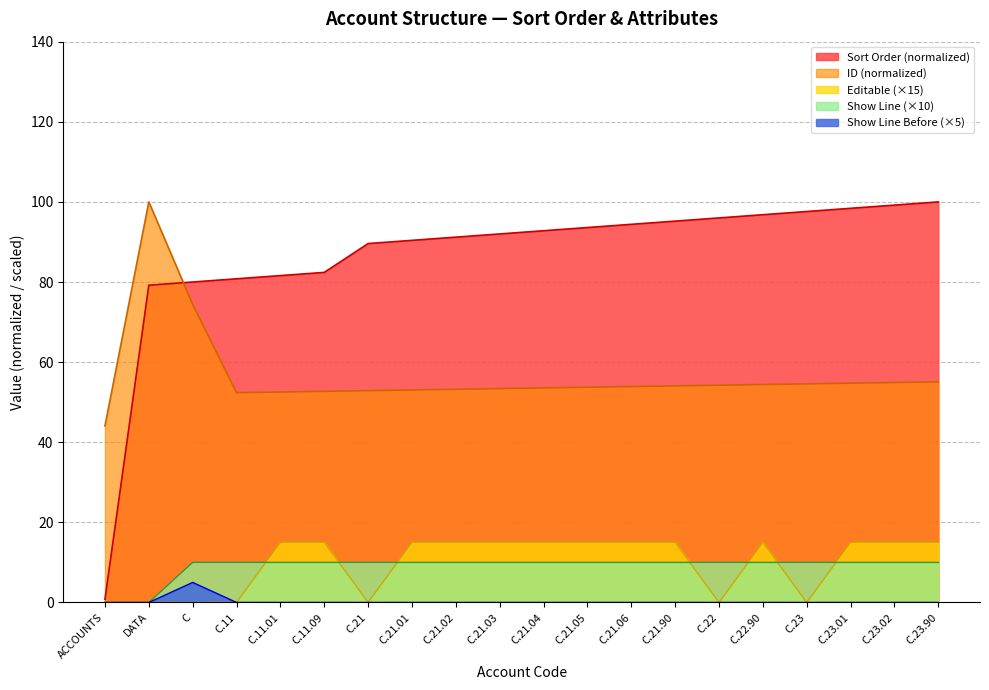

What is the sum of the ID values at C.11.01 and C.21.90?

106.6